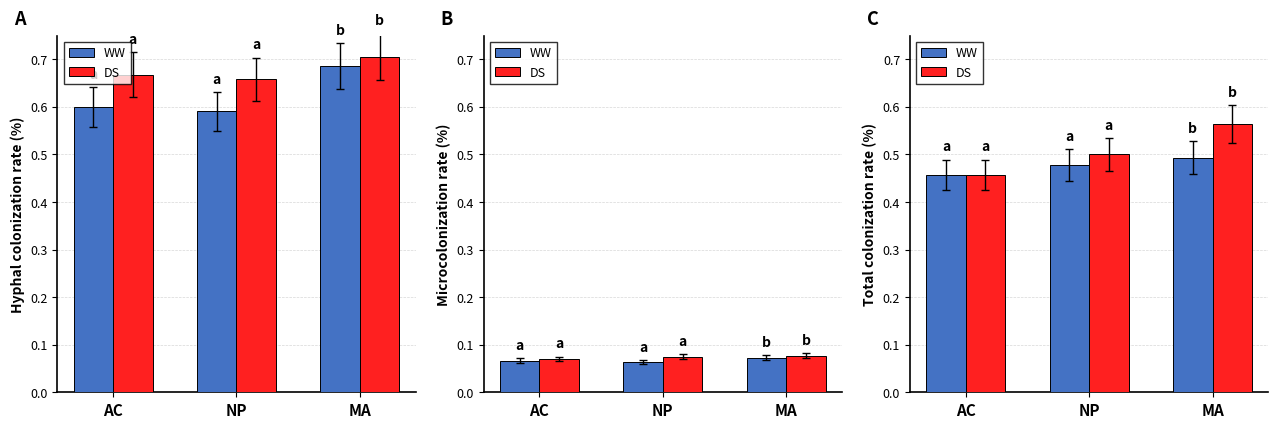

At which label does WW reach its peak?

MA